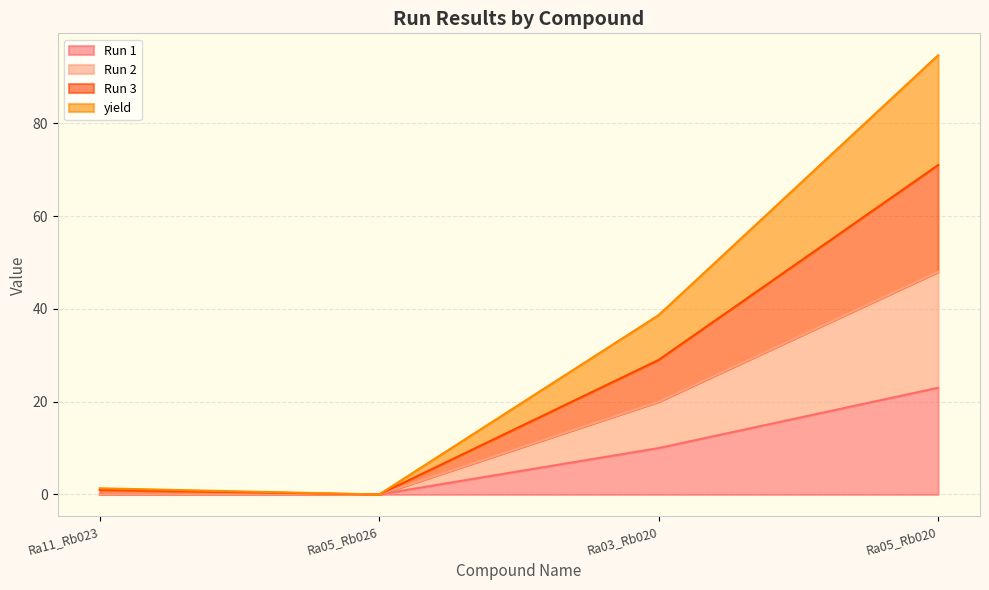

What is the label of the 1st point from the left?

Ra11_Rb023